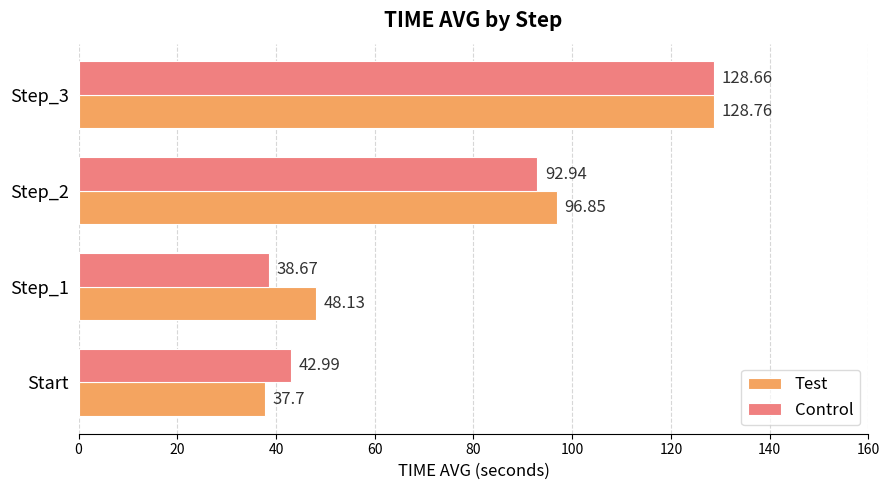

What is the average value of the Test series?

77.9